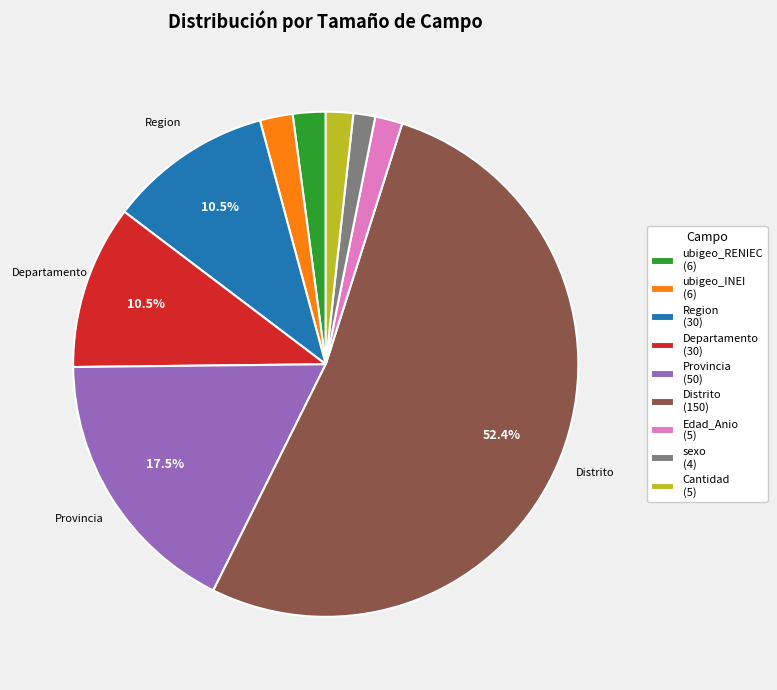

Does any single category account for the majority?

Yes